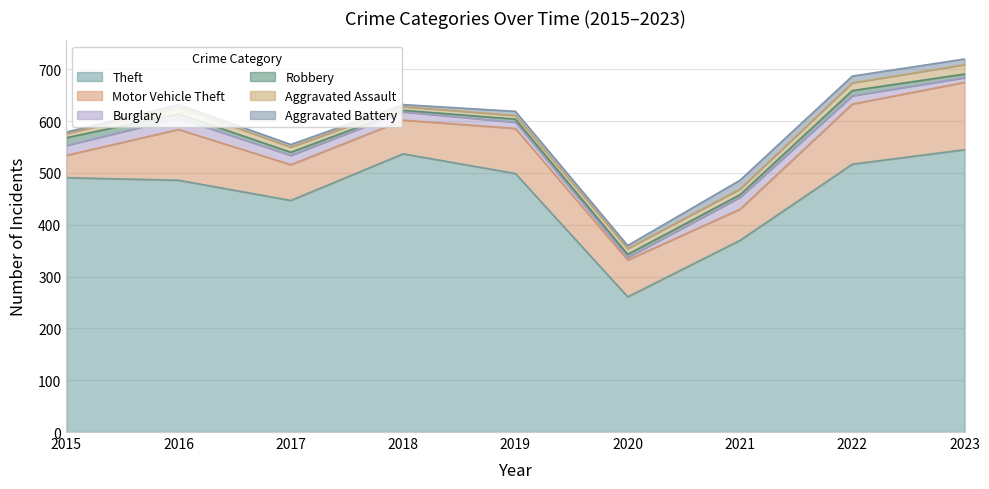

What is the sum of all Theft values?

4153